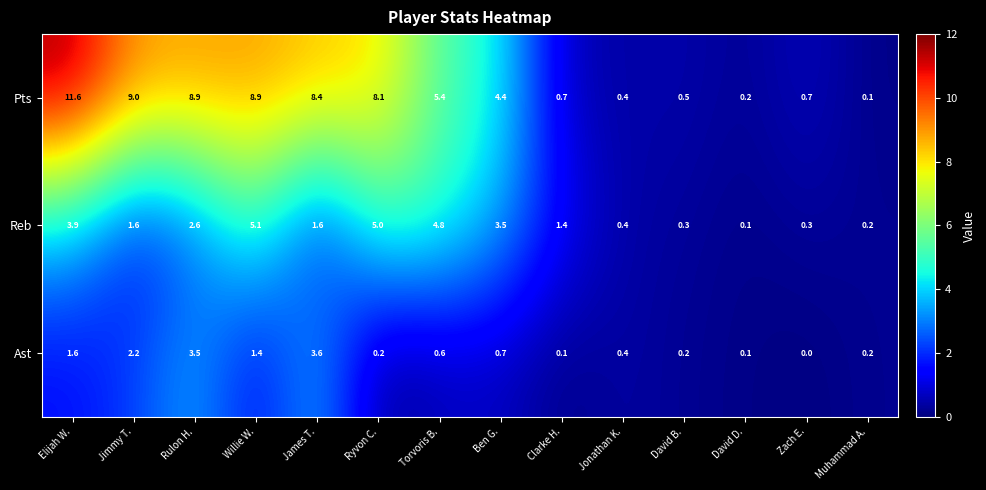

Which series has the largest range (max minus min)?

Pts